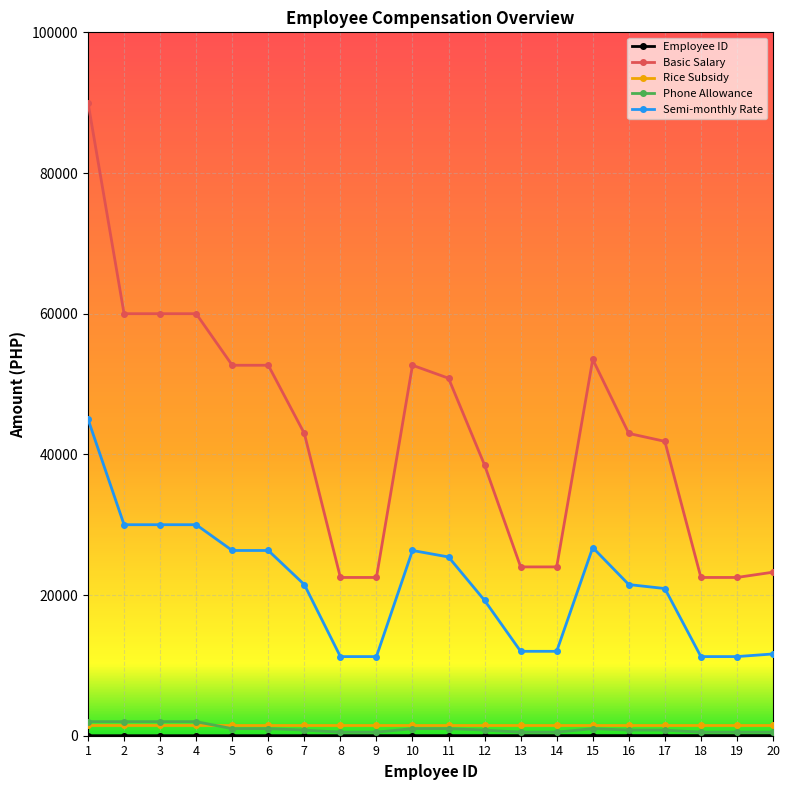

What is the value of the Phone Allowance point at the 9th from the left?

500